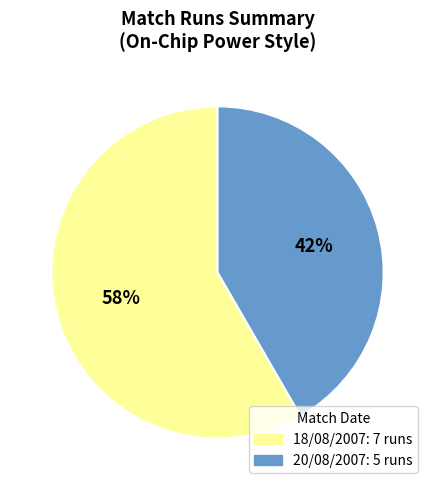

To the nearest percent, what is the combined percentage of 18/08/2007 and 20/08/2007?

100%